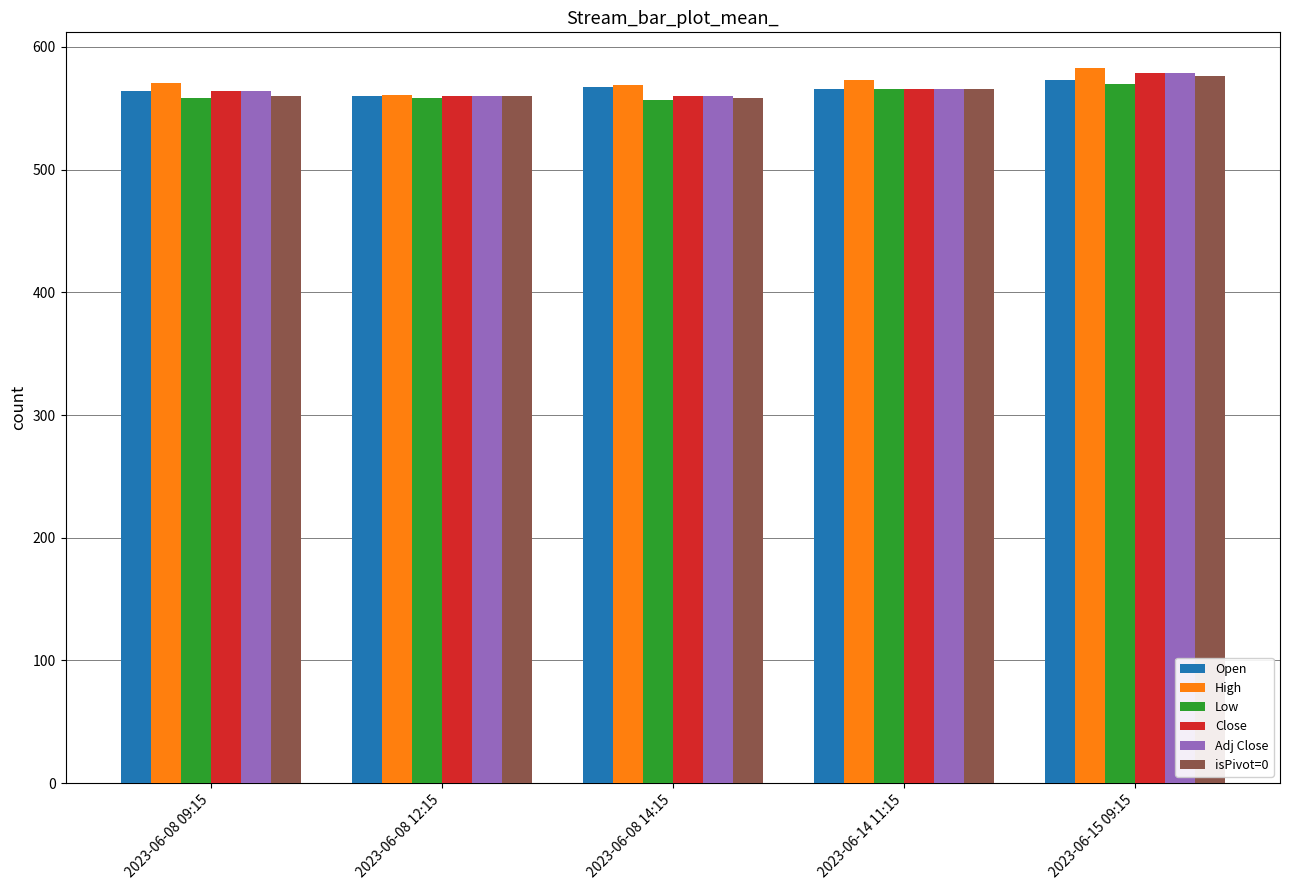

The Open series shows 906.8 at 2023-06-14 11:15. True or false?

False